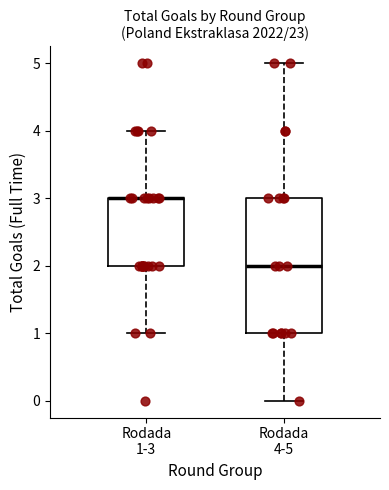

Which box is the tallest, from its lower edge to its upper edge?

Rodada 4-5